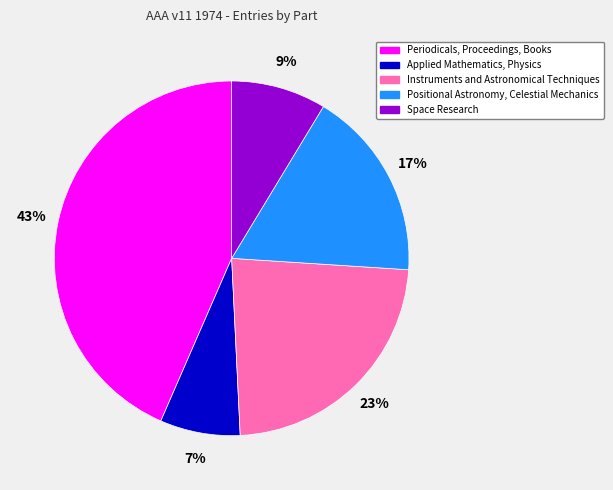

Is it true that Instruments and Astronomical Techniques is 31% of the pie?

False